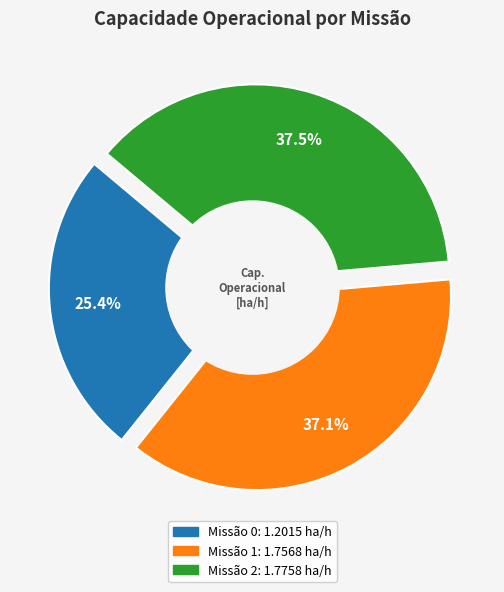

To the nearest percent, what is the combined percentage of 1 and 0?

62%